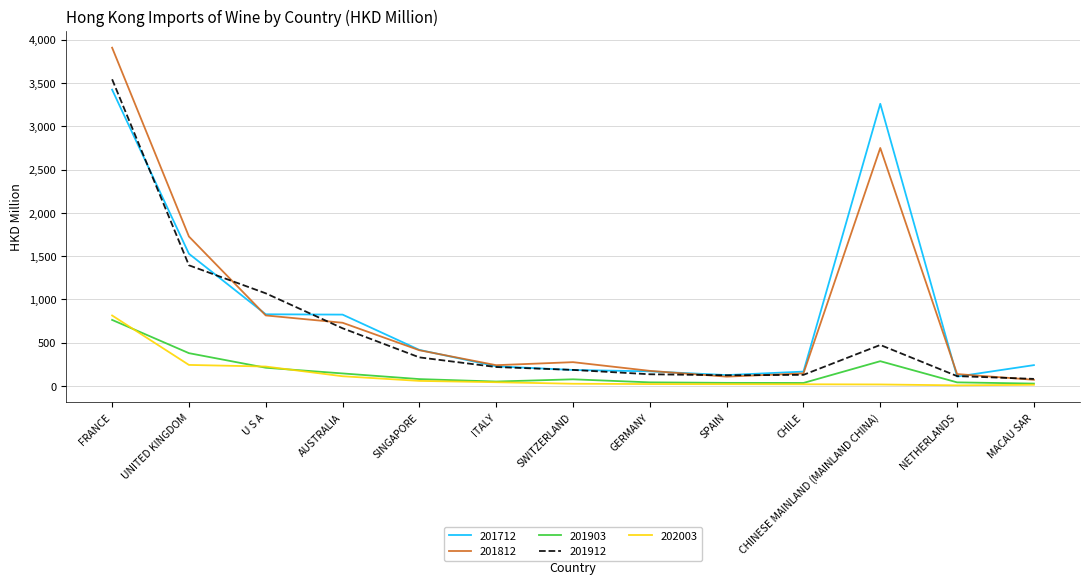

Which series has the largest range (max minus min)?

201812